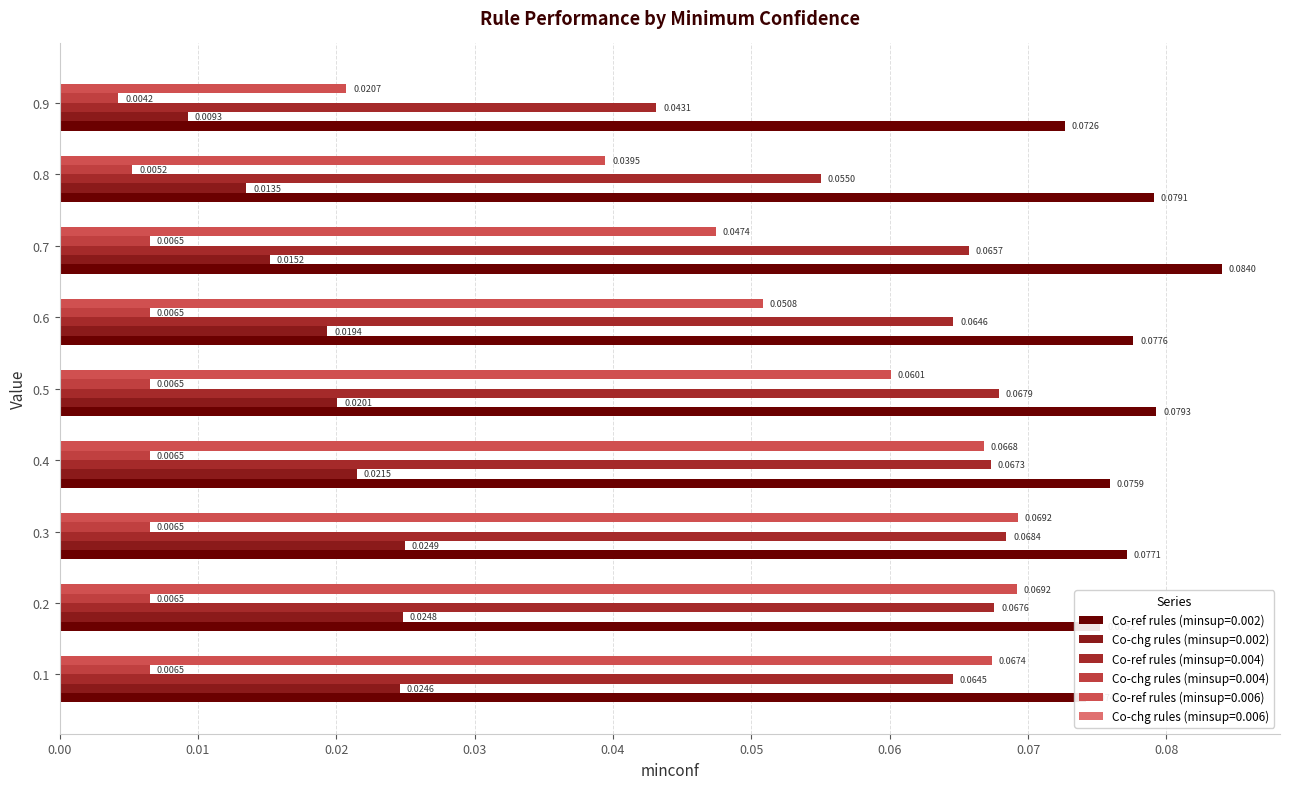

How many distinct data groups are displayed?

5